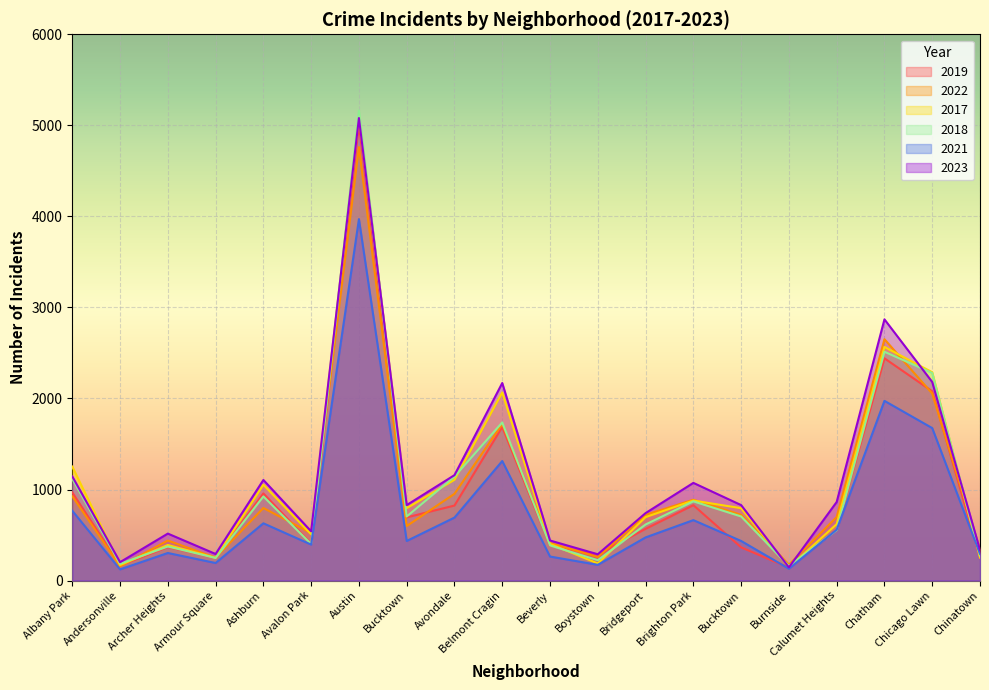

What are all the series names shown in the legend?

2019, 2022, 2017, 2018, 2021, 2023